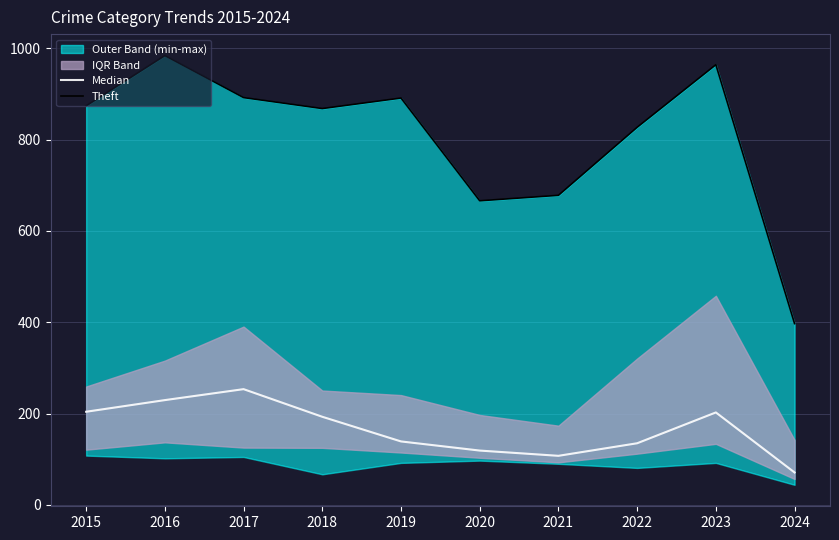

Reading left to right, list all the values displayed in this chart.

Median: 204.0	229.5	253.5	193.0	139.0	119.0	107.5	135.0	202.5	71.0
Theft: 874.0	984.0	892.0	868.0	891.0	666.0	678.0	827.0	964.0	397.0